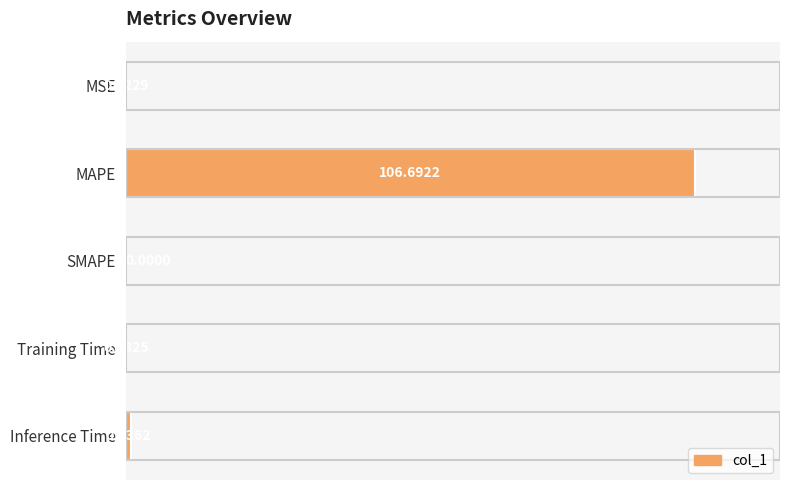

What is the sum of the values at MSE and MAPE?

106.7